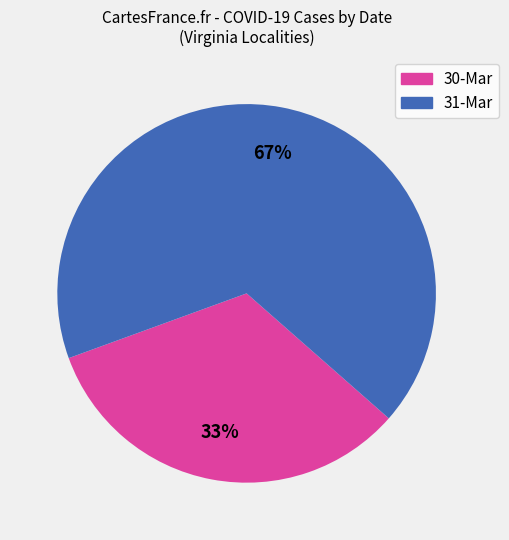

How many segments does this pie chart have?

2